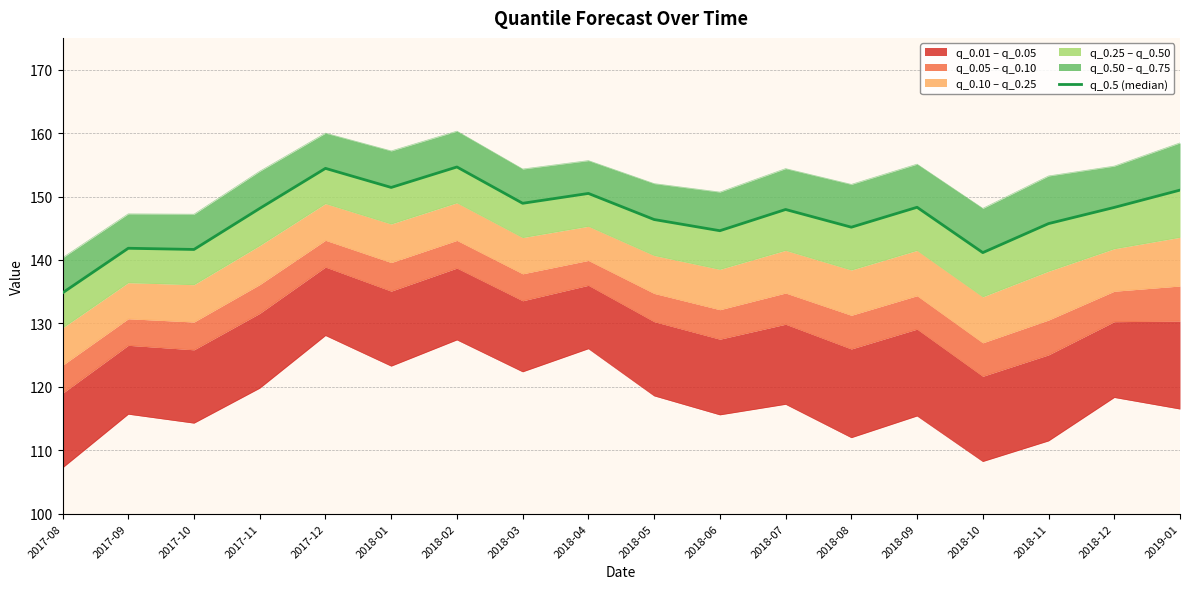

List the labels in order of value, largest first.

2018-02, 2017-12, 2018-01, 2019-01, 2018-04, 2018-03, 2018-09, 2018-12, 2017-11, 2018-07, 2018-05, 2018-11, 2018-08, 2018-06, 2017-09, 2017-10, 2018-10, 2017-08